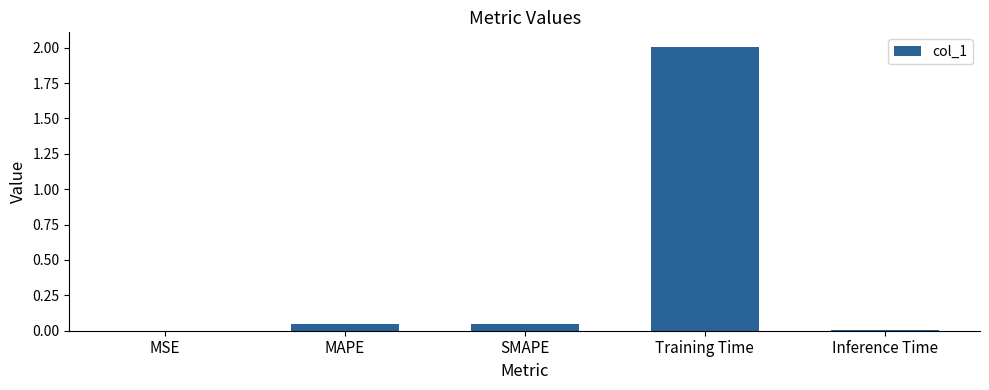

What is the sum of all values?

2.1